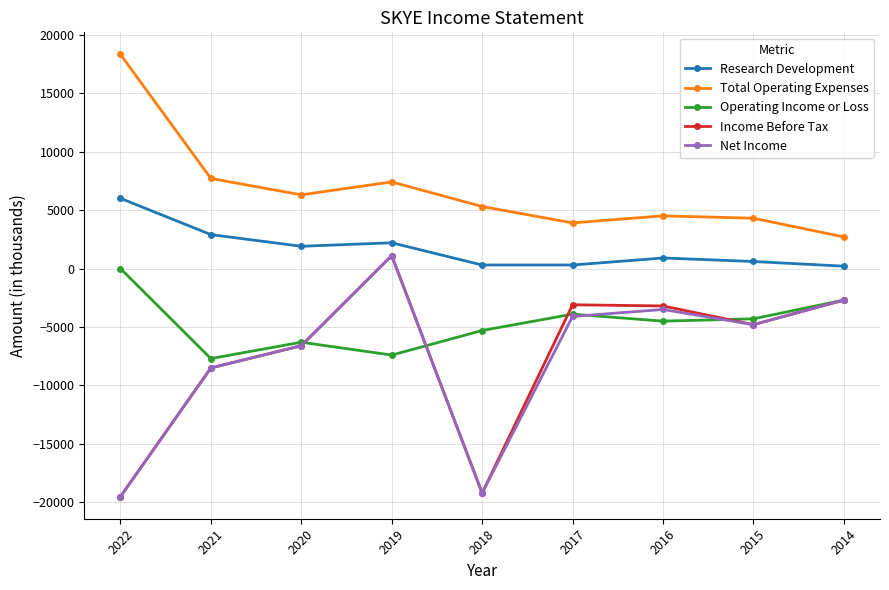

How many values in the Income Before Tax series are below -4800?

4